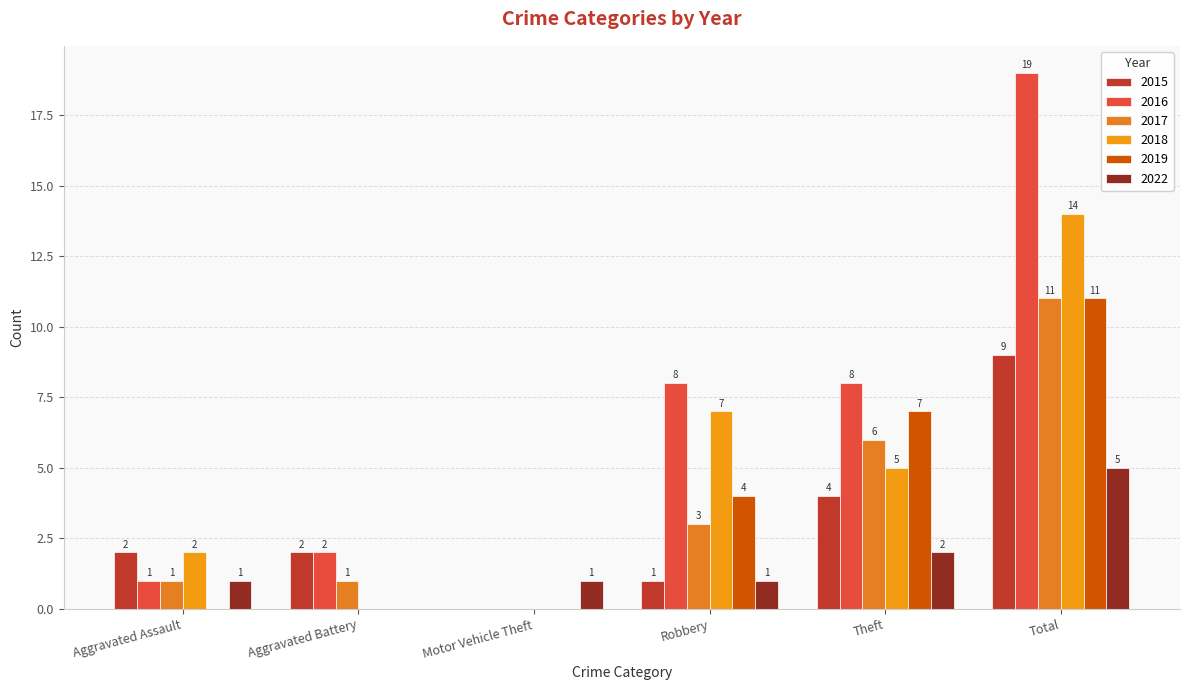

Where is 2016 nearest to the value 9?

Robbery